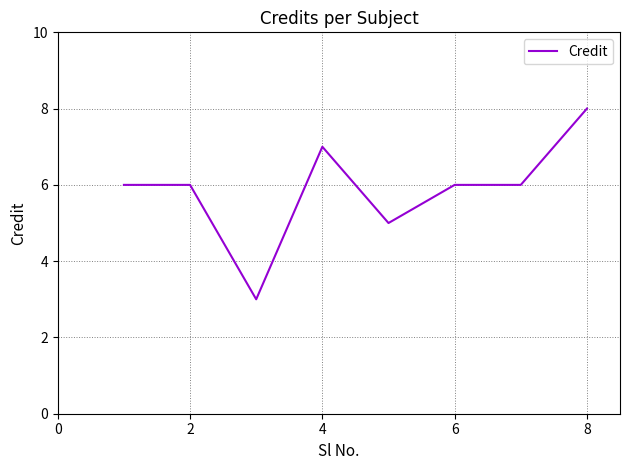

What is the minimum value shown in the chart?

3